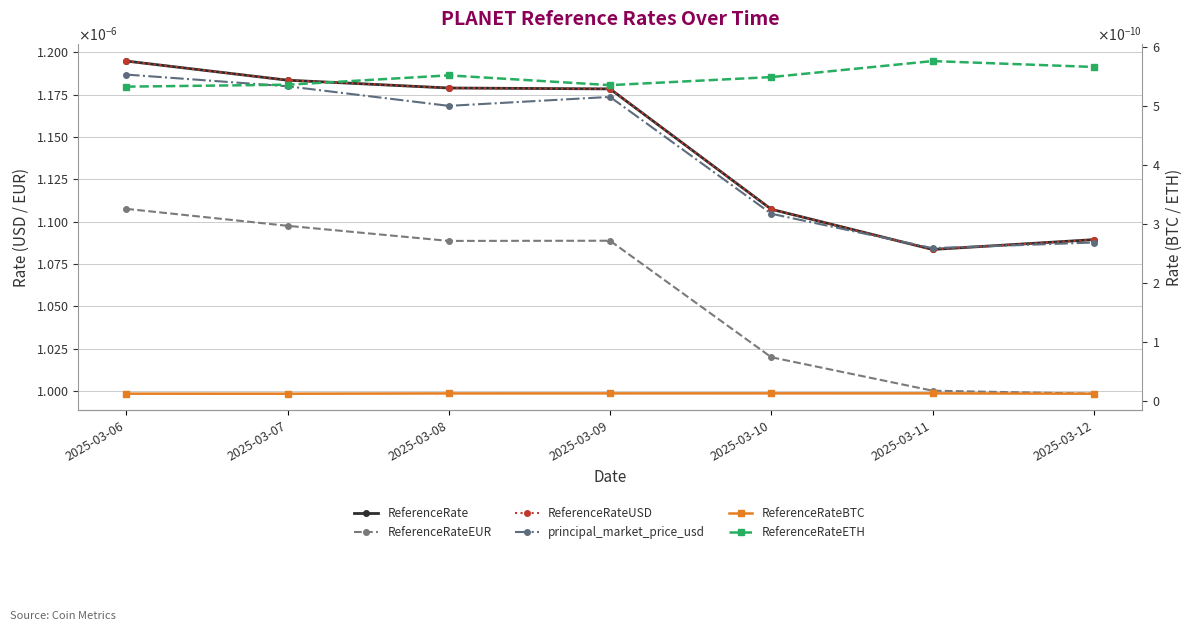

How many lines are shown in the chart?

6